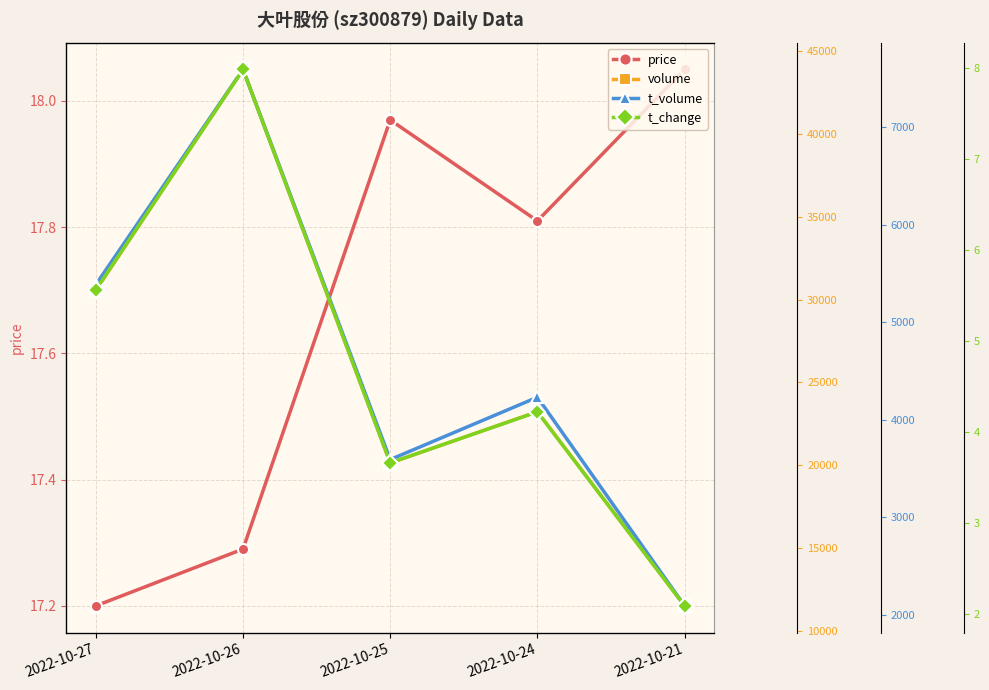

Which series has the widest spread of values?

volume